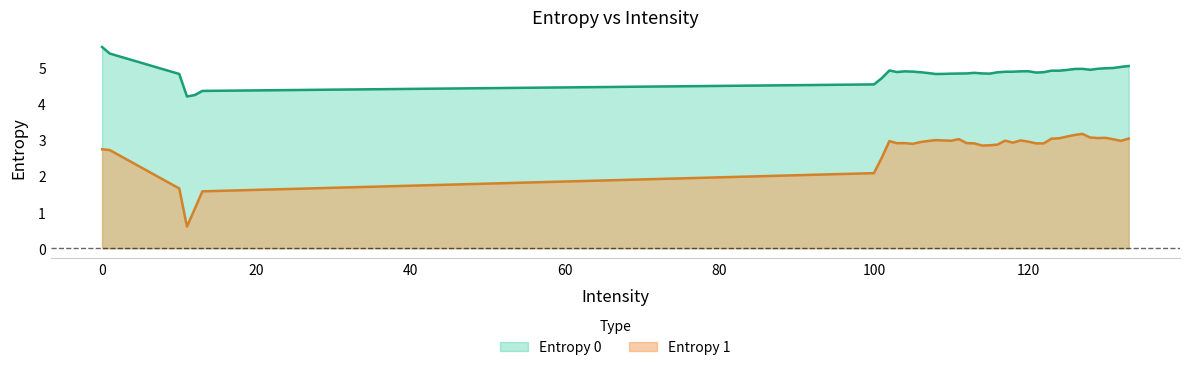

Rank the series by their average value, from highest to lowest.

Entropy 0, Entropy 1